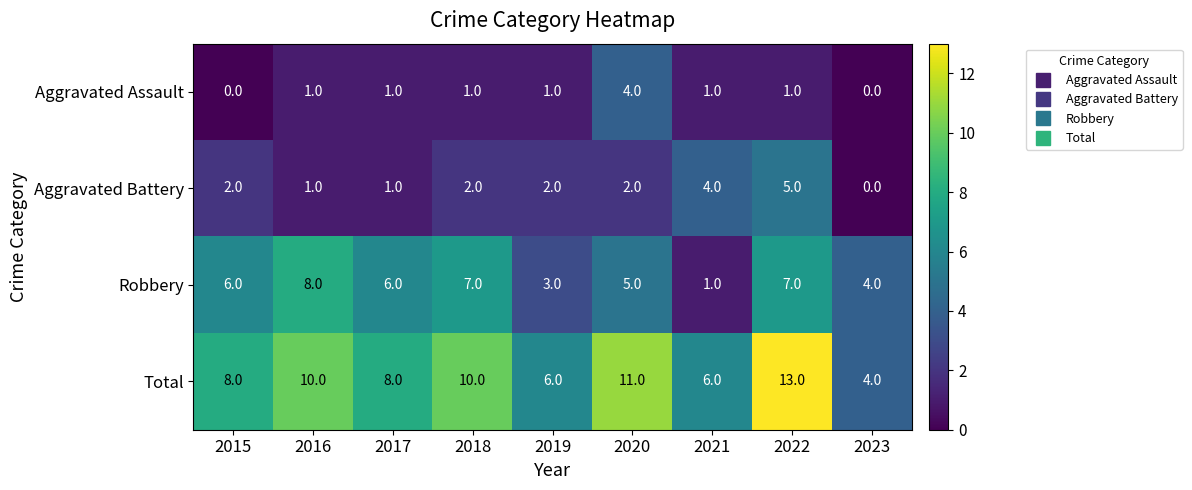

Which series has the widest spread of values?

Total